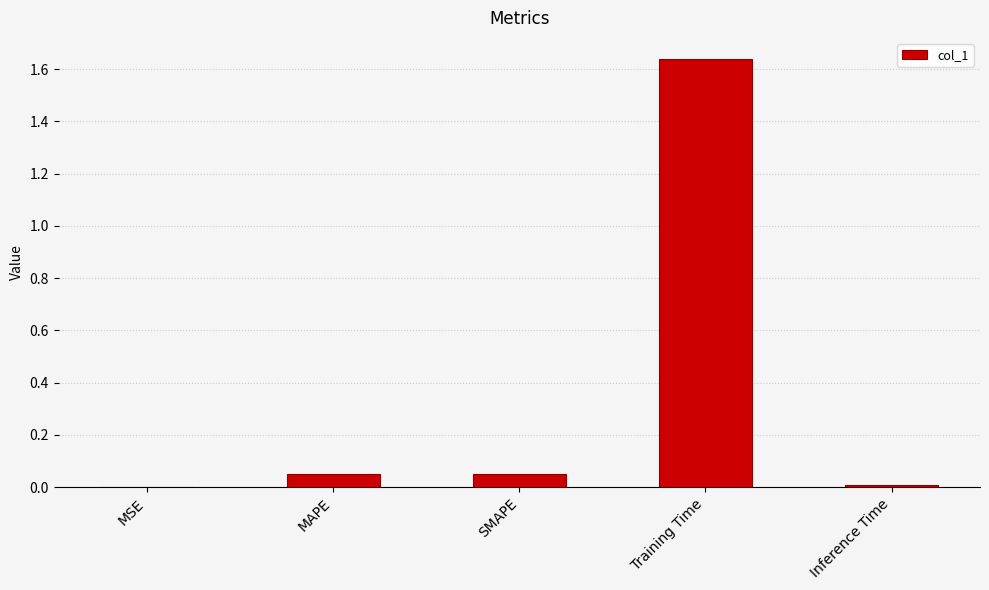

Which category has the highest value across all series?

Training Time